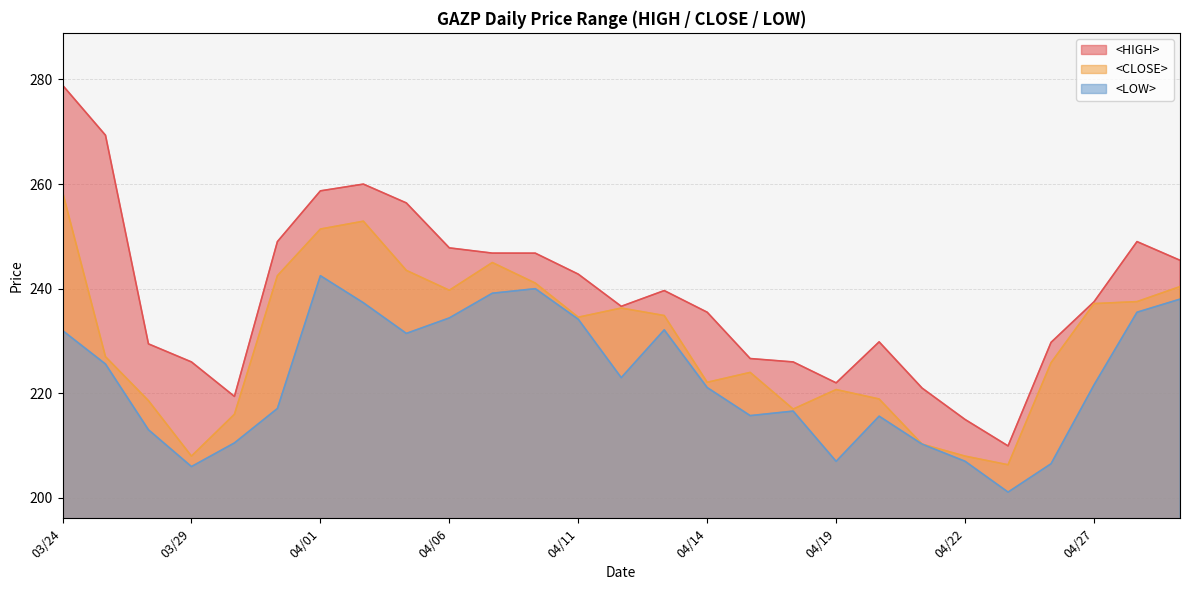

At which category does the chart reach its minimum across all series?

20220425